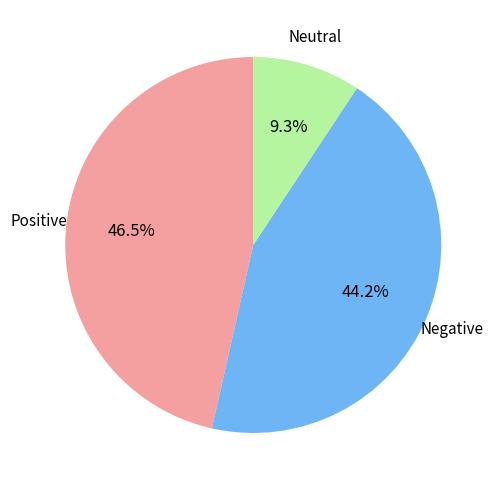

Does any single category account for the majority?

No